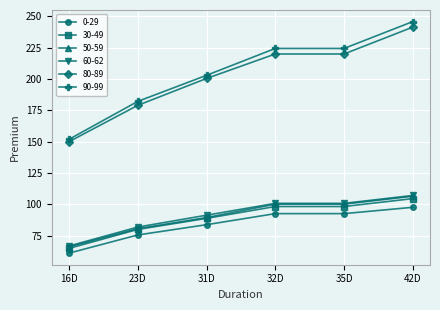

What is the minimum value shown in the chart?

61.1